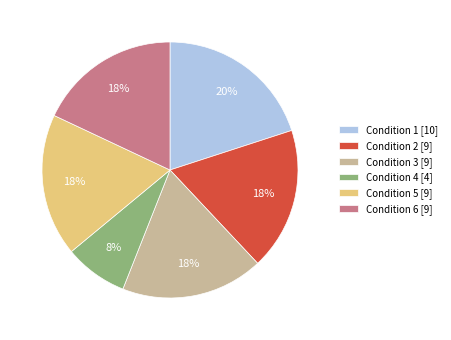

To the nearest percent, what portion does Condition 3 [9] represent?

18%